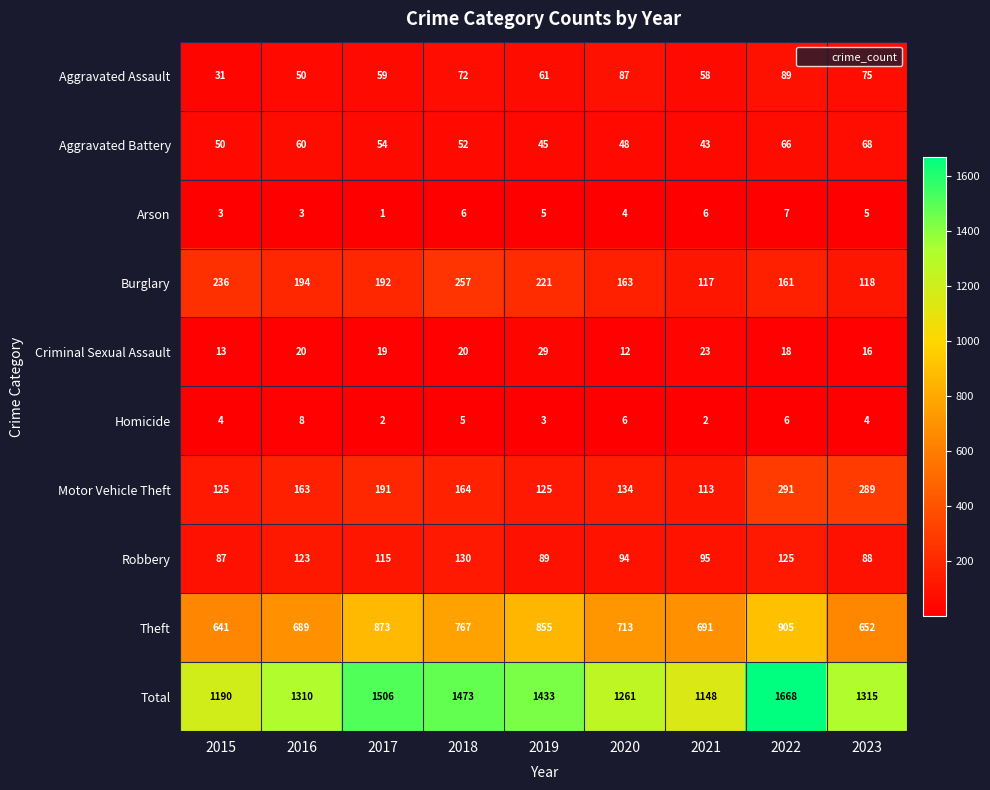

Count the Homicide values in the range 3 to 6.

6